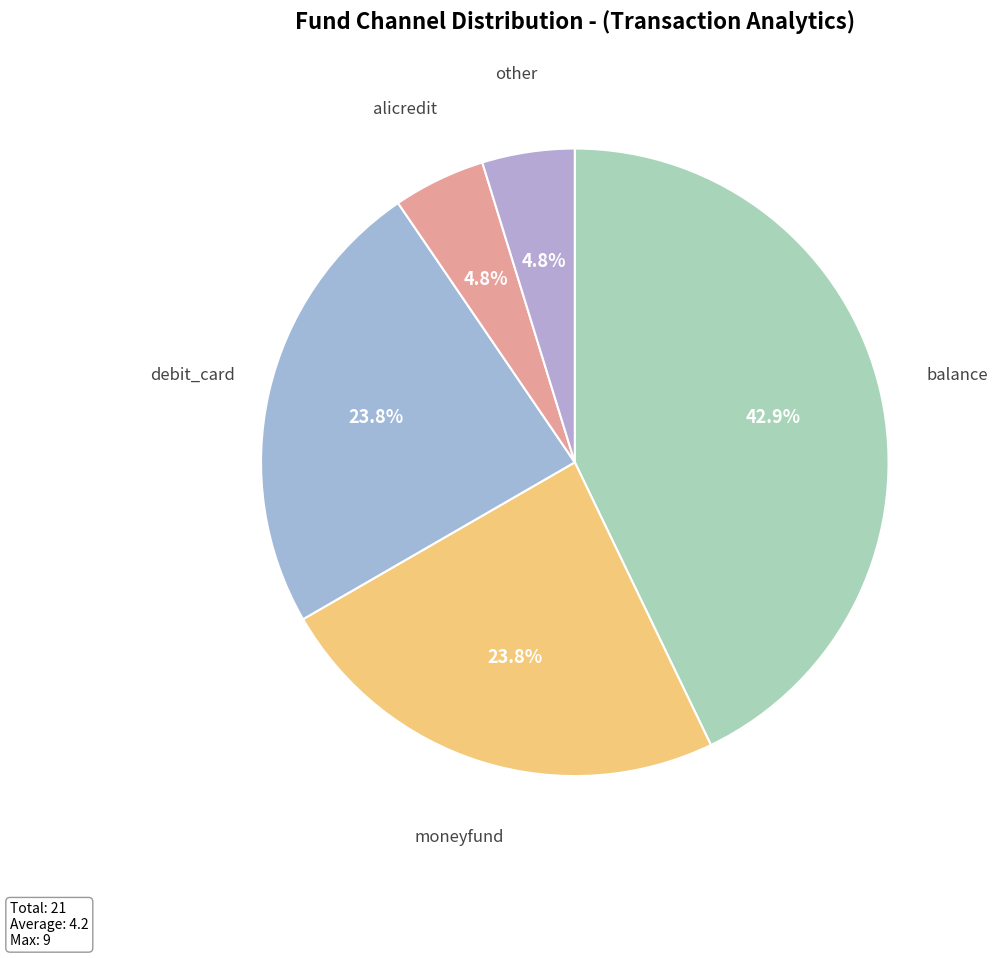

What is the largest slice in the pie chart?

balance